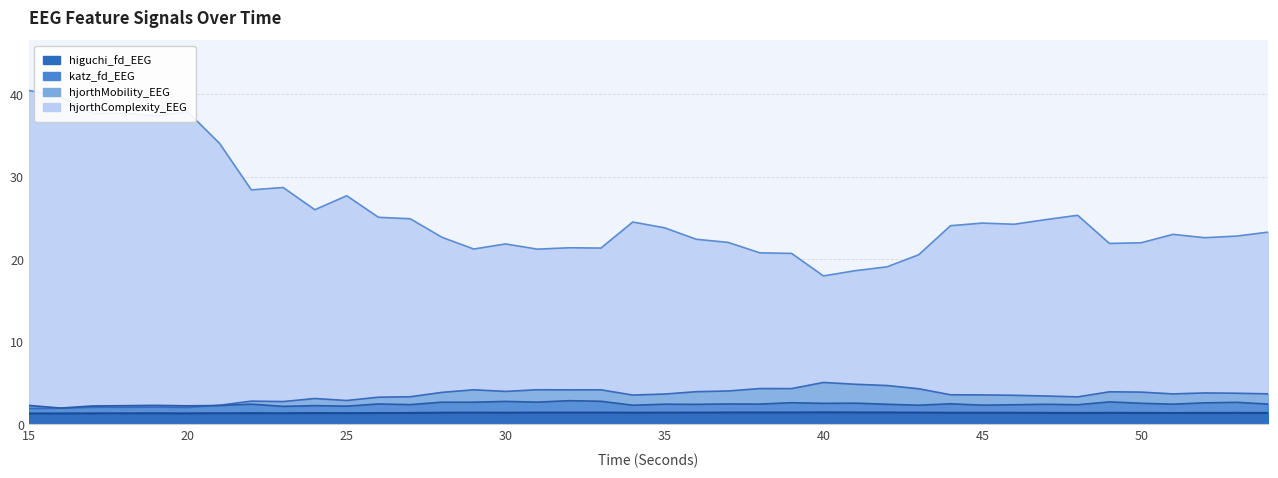

In hjorthMobility_EEG, how many points are lower than both neighbors (excluding endpoints)?

10